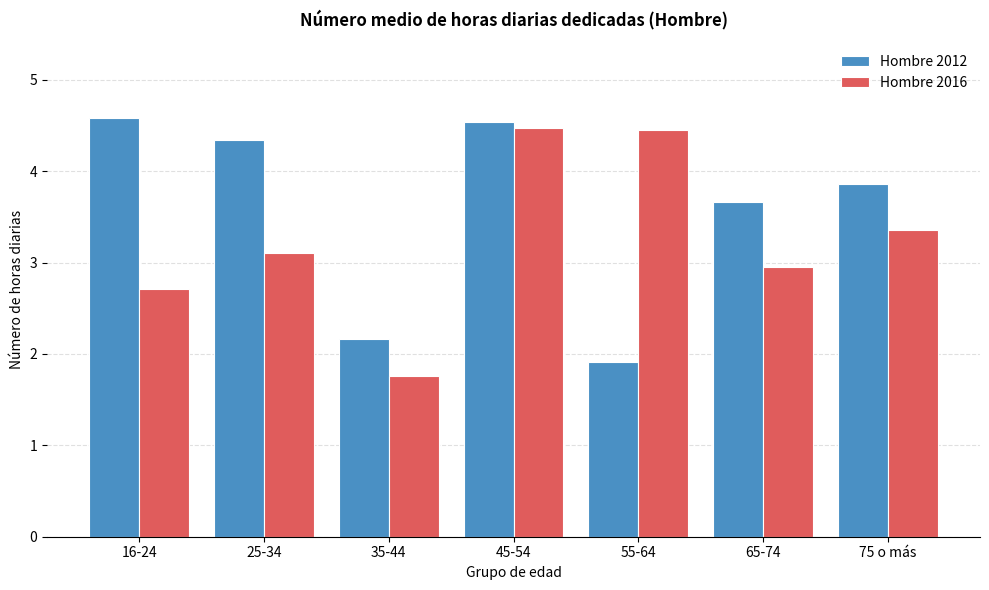

Reading left to right, extract all data points from this chart.

Hombre 2012: 16-24=4.6	25-34=4.3	35-44=2.2	45-54=4.5	55-64=1.9	65-74=3.7	75 o más=3.9
Hombre 2016: 16-24=2.7	25-34=3.1	35-44=1.8	45-54=4.5	55-64=4.5	65-74=3.0	75 o más=3.4